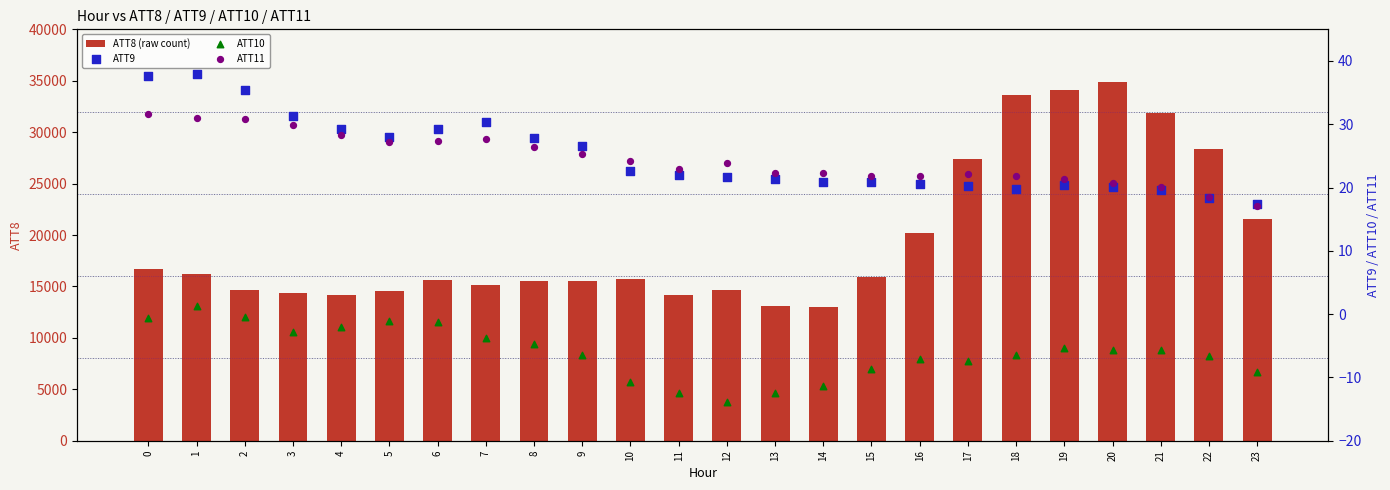

At which category is the sum across all series the highest?

20